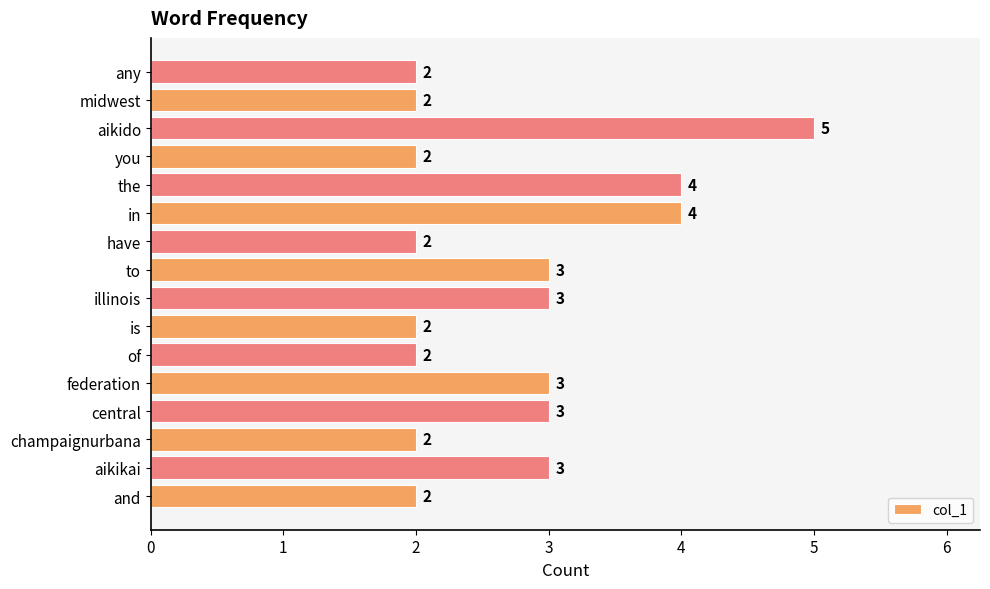

Is it true that the value at illinois is 5?

False